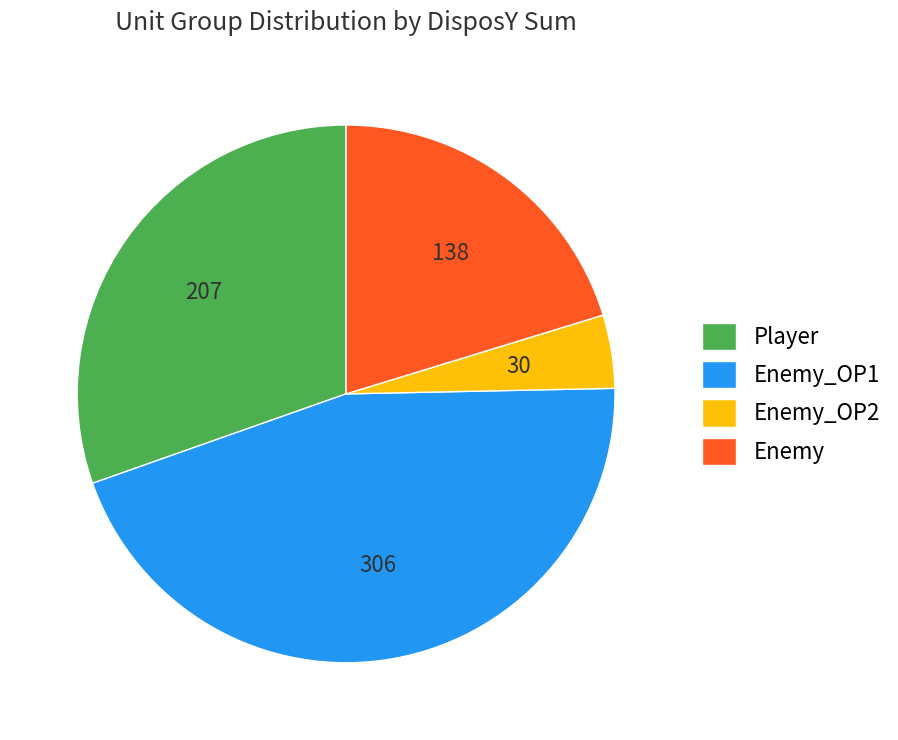

Rank the categories by value from lowest to highest.

Enemy_OP2, Enemy, Player, Enemy_OP1